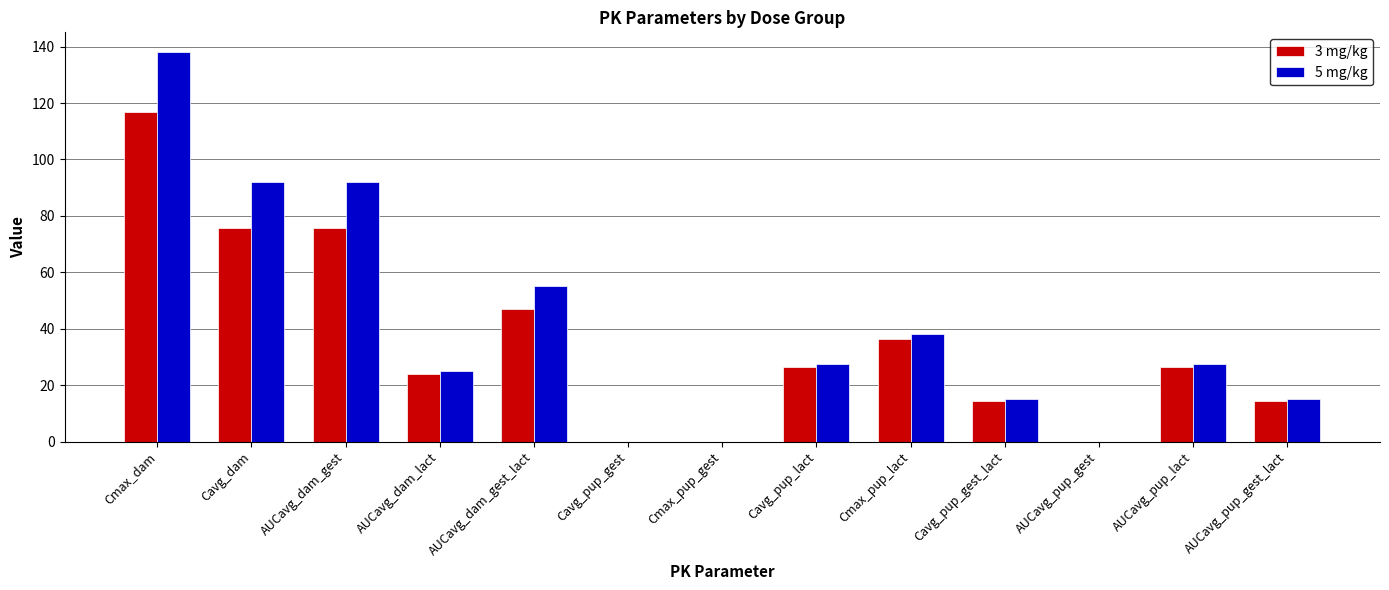

What is the sum of all 5 mg/kg values?

526.4